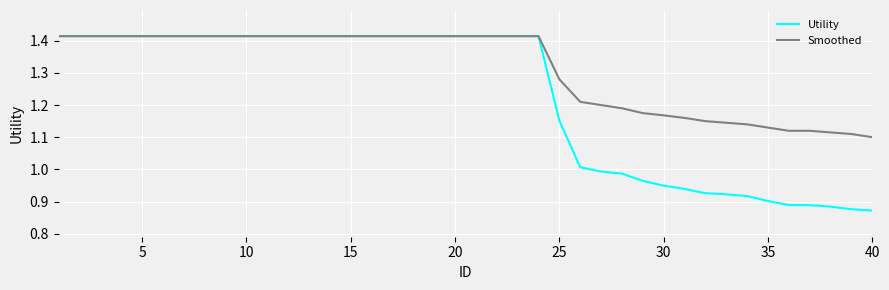

List the series in order of their overall mean, lowest first.

Utility, Smoothed